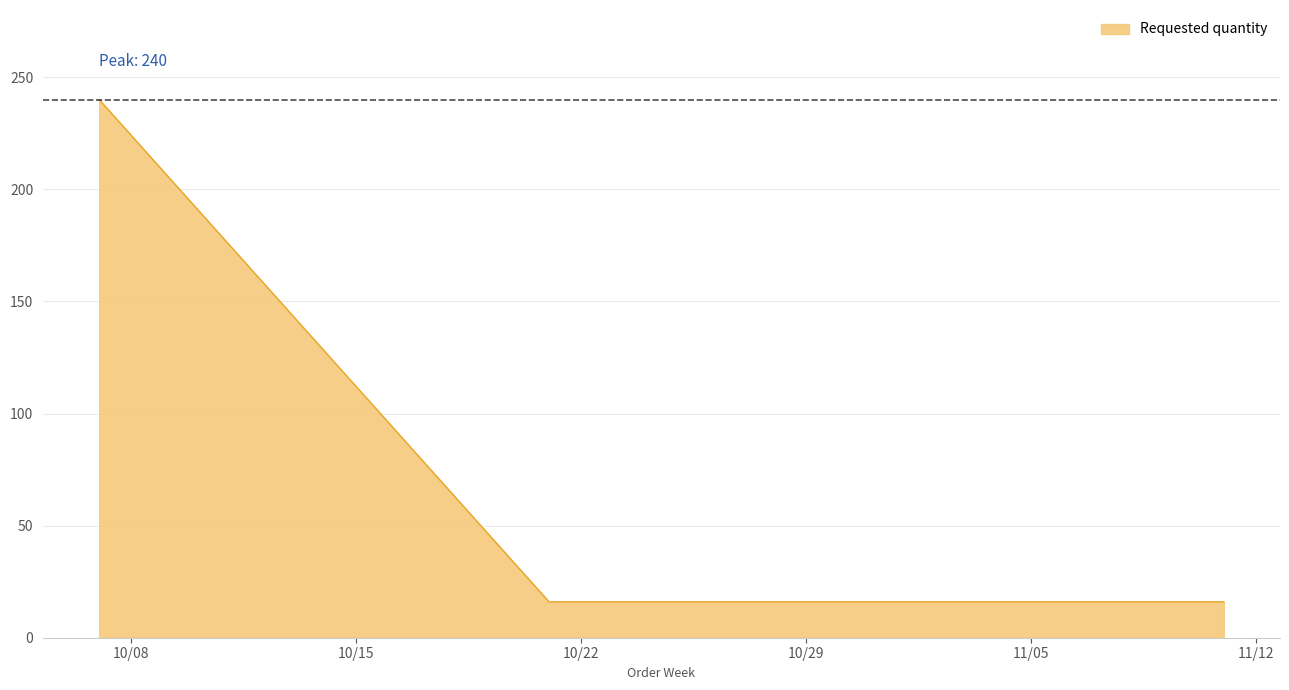

What is the greatest value displayed?

240